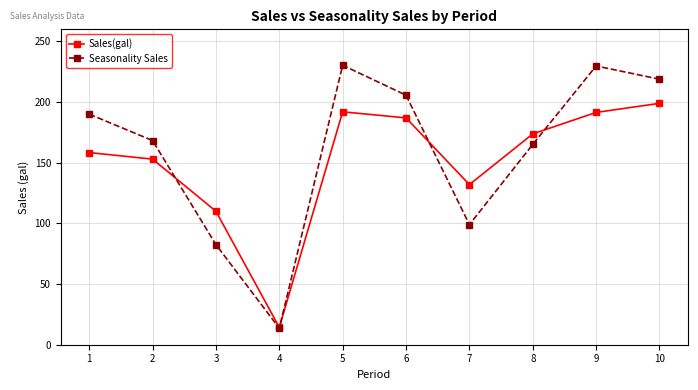

Is it true that Sales(gal) equals 192.0 at 5?

True